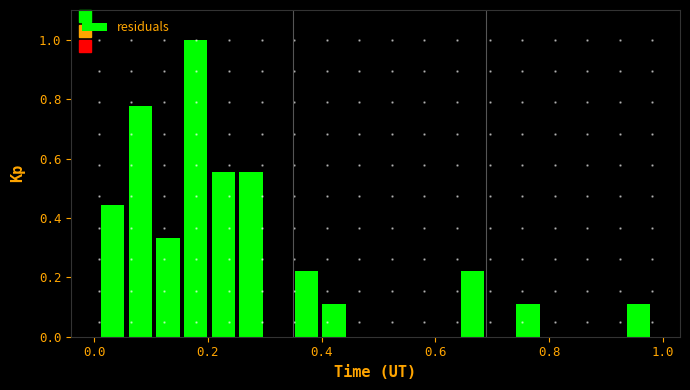

Around what value on the x-axis is the tallest bar? Give the approximate position of its centre, as read against the axis.

0.18